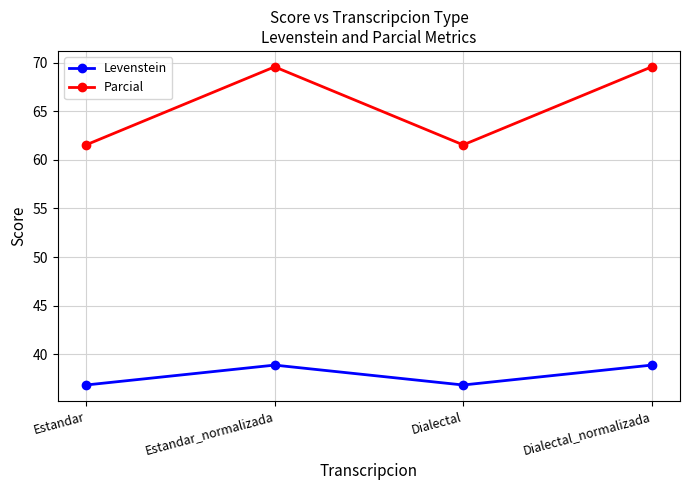

What is the sum of all Levenstein values?

151.5